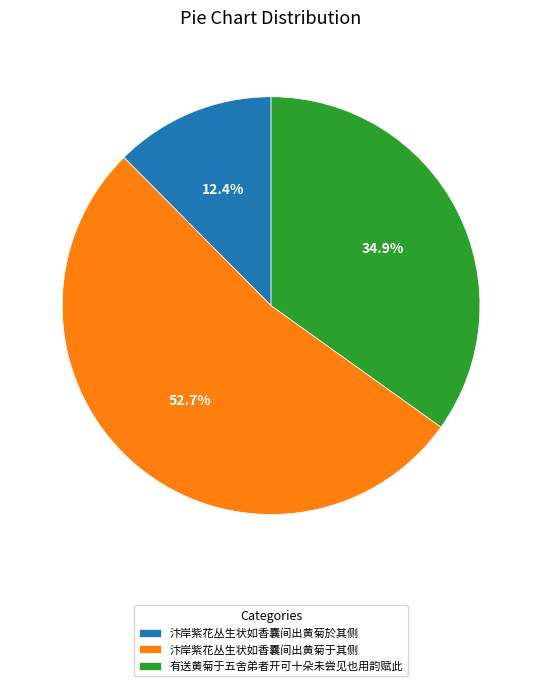

True or false: 汴岸紫花丛生状如香囊间出黄菊於其侧 accounts for 27% of the total.

False